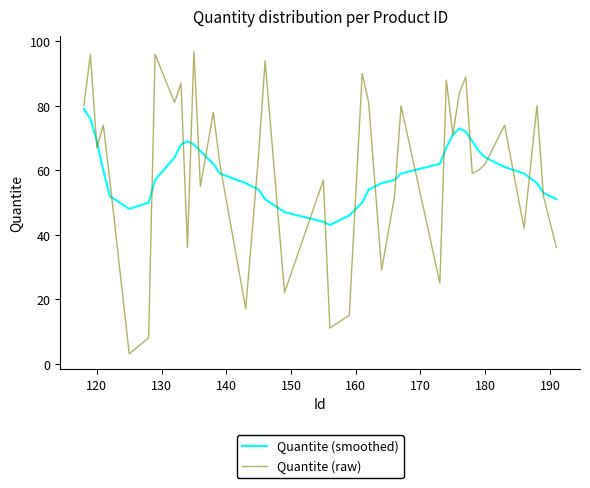

What is the maximum value shown in the chart?

97